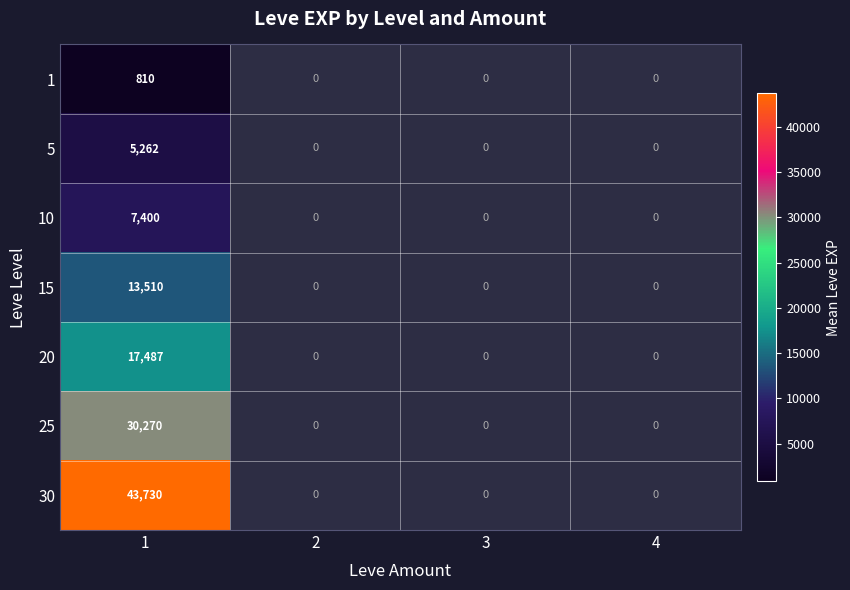

Which label corresponds to the largest value in the chart?

1